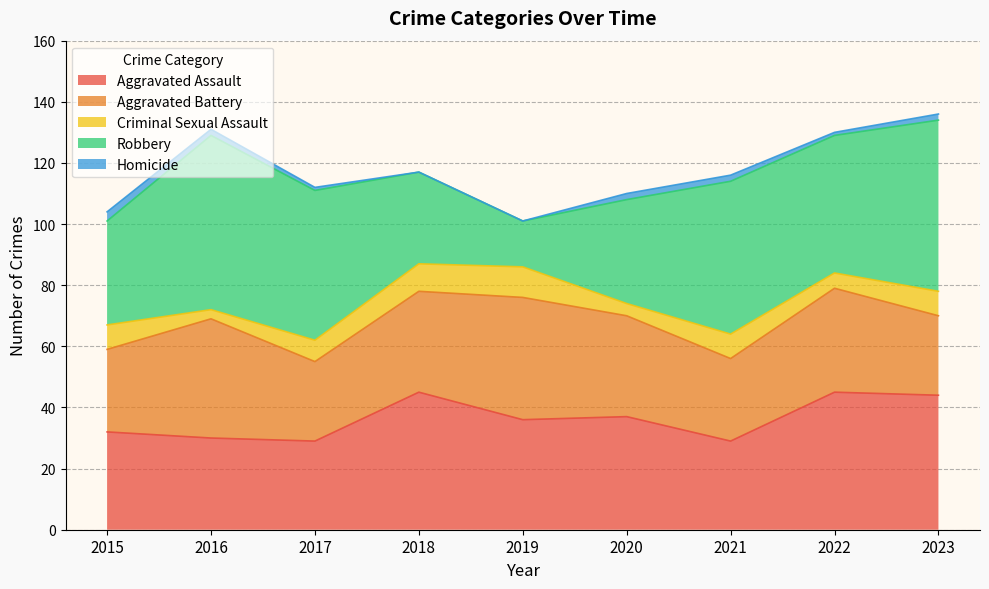

Where does the Aggravated Battery series first go above 33?

2016